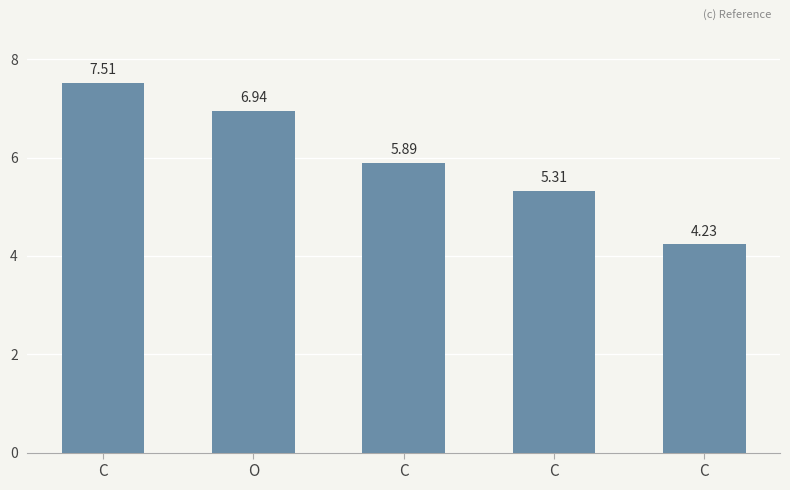

Where is the data nearest to the value 5?

C